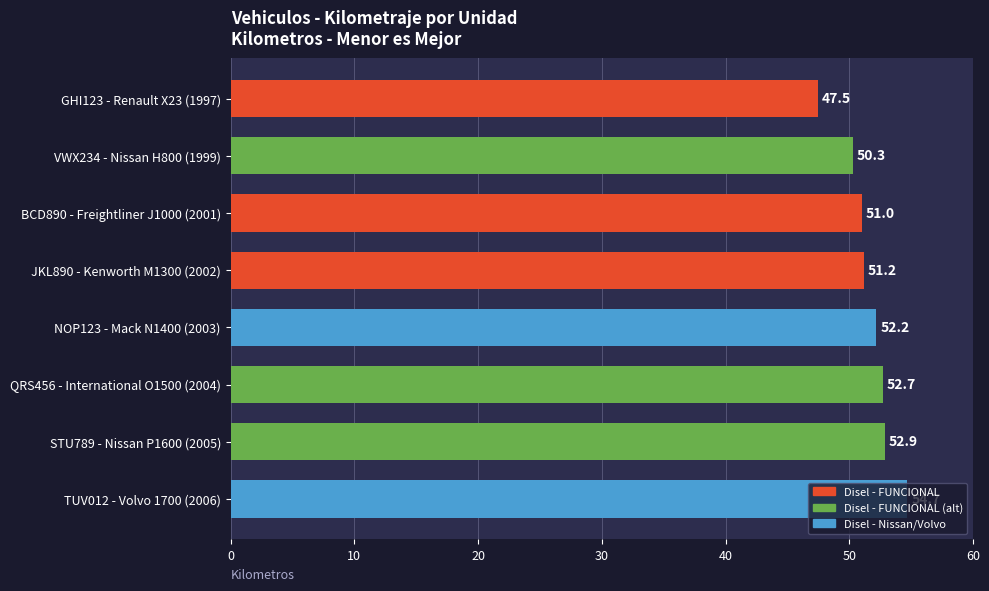

Approximately how many times larger is the value at GHI123 - Renault X23 (1997) compared to QRS456 - International O1500 (2004)?

0.9